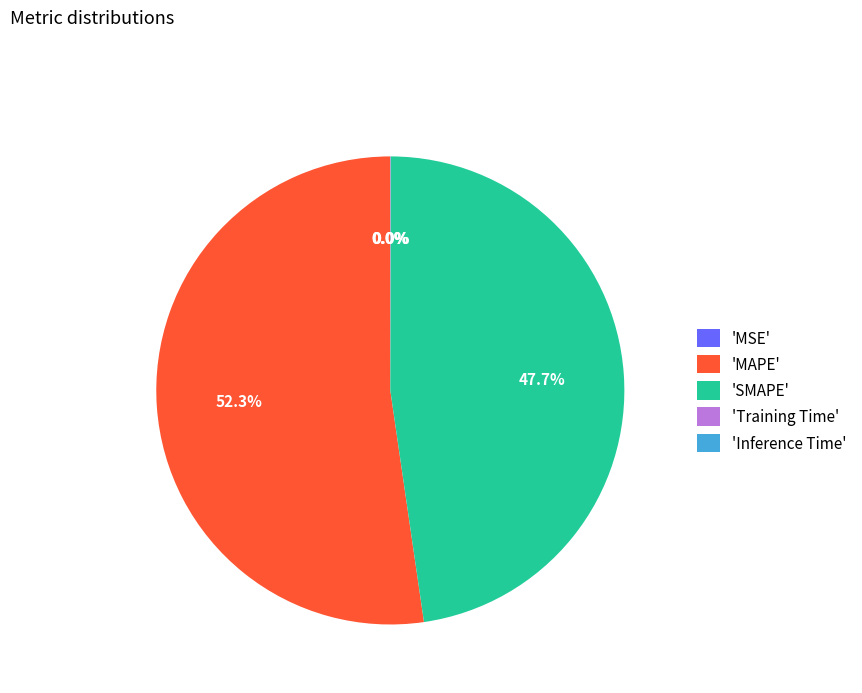

Is the sum of 'SMAPE' and 'MAPE' greater than half?

Yes